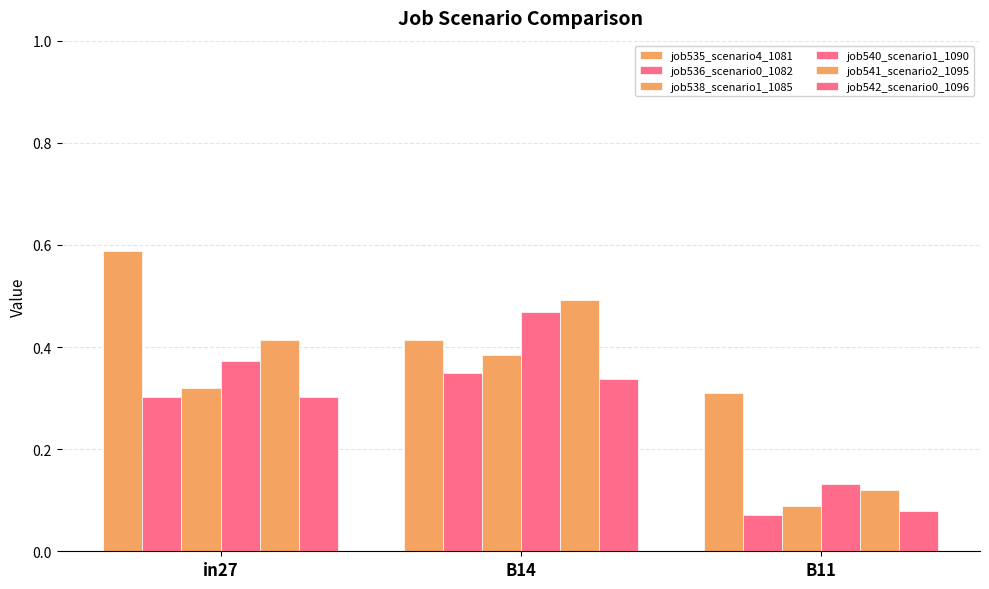

Where is job540_scenario1_1090 nearest to the value 0?

B11